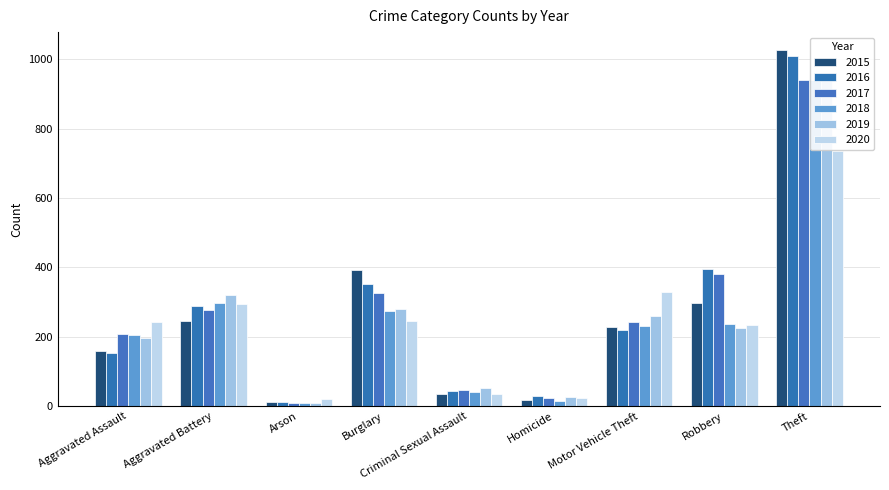

Which has a higher value, Motor Vehicle Theft or Robbery?

Robbery